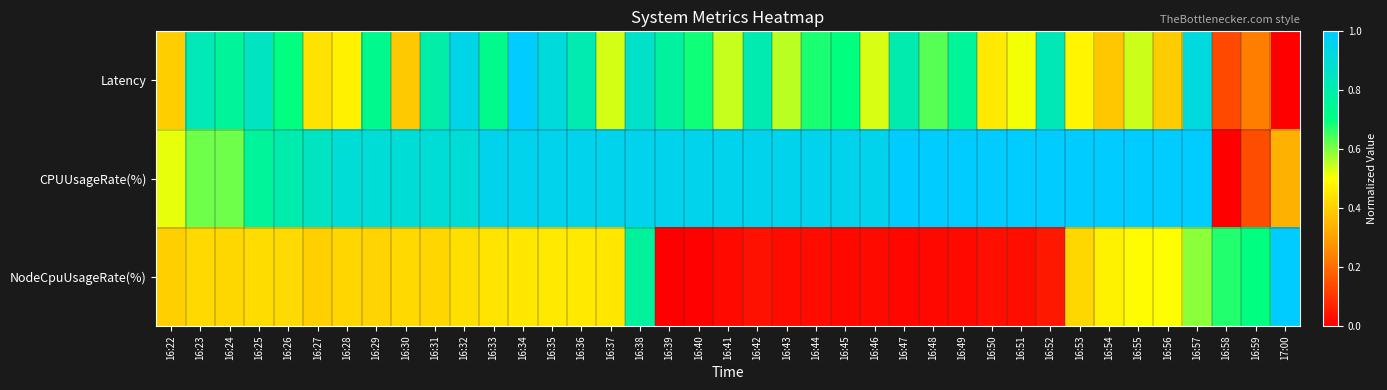

Reading left to right, what are all the values shown in this chart?

Latency: 16:22=0.4	16:23=0.8	16:24=0.8	16:25=0.9	16:26=0.7	16:27=0.4	16:28=0.5	16:29=0.7	16:30=0.4	16:31=0.8	16:32=0.9	16:33=0.7	16:34=1.0	16:35=0.9	16:36=0.8	16:37=0.5	16:38=0.9	16:39=0.8	16:40=0.7	16:41=0.5	16:42=0.8	16:43=0.6	16:44=0.7	16:45=0.7	16:46=0.5	16:47=0.8	16:48=0.6	16:49=0.8	16:50=0.5	16:51=0.5	16:52=0.8	16:53=0.5	16:54=0.4	16:55=0.5	16:56=0.4	16:57=0.9	16:58=0.1	16:59=0.2	17:00=0.0
CPUUsageRate(%): 16:22=0.5	16:23=0.6	16:24=0.6	16:25=0.8	16:26=0.8	16:27=0.9	16:28=0.9	16:29=0.9	16:30=0.9	16:31=0.9	16:32=0.9	16:33=1.0	16:34=1.0	16:35=1.0	16:36=1.0	16:37=1.0	16:38=1.0	16:39=1.0	16:40=1.0	16:41=1.0	16:42=1.0	16:43=1.0	16:44=1.0	16:45=1.0	16:46=1.0	16:47=1.0	16:48=1.0	16:49=1.0	16:50=1.0	16:51=1.0	16:52=1.0	16:53=1.0	16:54=1.0	16:55=1.0	16:56=1.0	16:57=1.0	16:58=0.0	16:59=0.1	17:00=0.3
NodeCpuUsageRate(%): 16:22=0.4	16:23=0.4	16:24=0.4	16:25=0.4	16:26=0.4	16:27=0.4	16:28=0.4	16:29=0.4	16:30=0.4	16:31=0.4	16:32=0.4	16:33=0.4	16:34=0.5	16:35=0.5	16:36=0.5	16:37=0.4	16:38=0.8	16:39=0.0	16:40=0.0	16:41=0.0	16:42=0.0	16:43=0.0	16:44=0.0	16:45=0.0	16:46=0.0	16:47=0.0	16:48=0.0	16:49=0.0	16:50=0.0	16:51=0.0	16:52=0.0	16:53=0.4	16:54=0.5	16:55=0.5	16:56=0.5	16:57=0.6	16:58=0.7	16:59=0.7	17:00=1.0